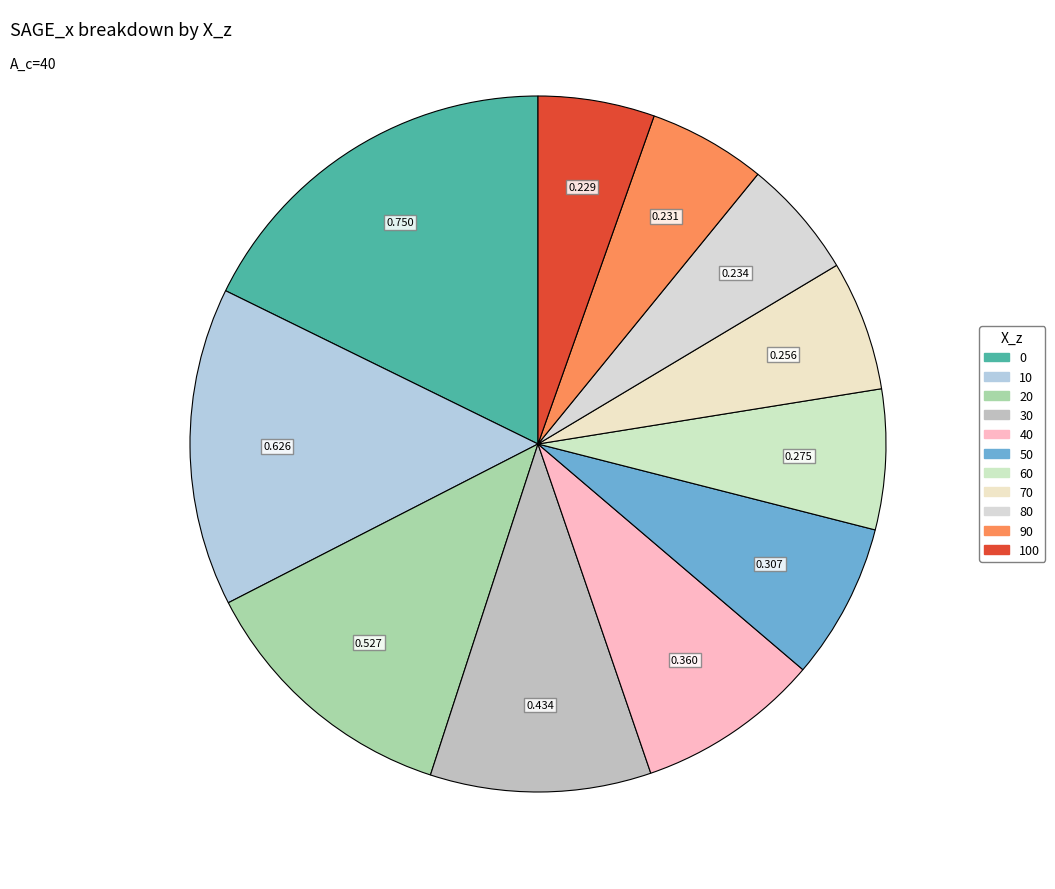

How many slices are in this pie chart?

11